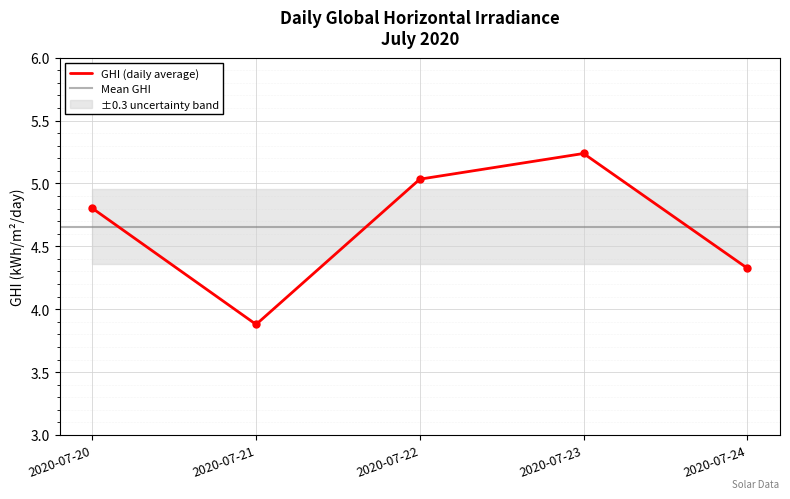

How many values are below 4?

1